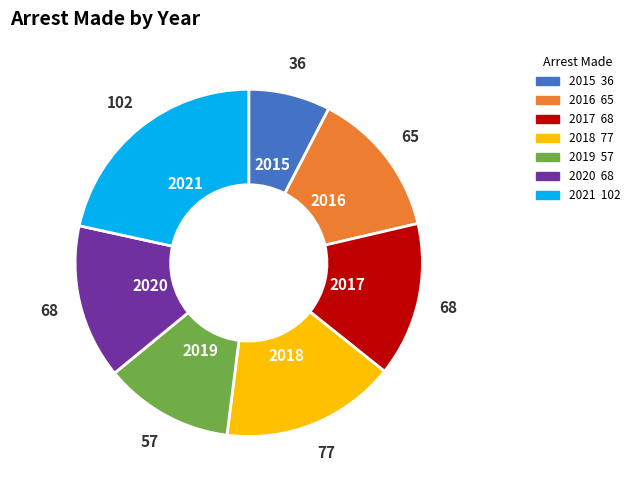

Which has a higher value, 2020 or 2016?

2020